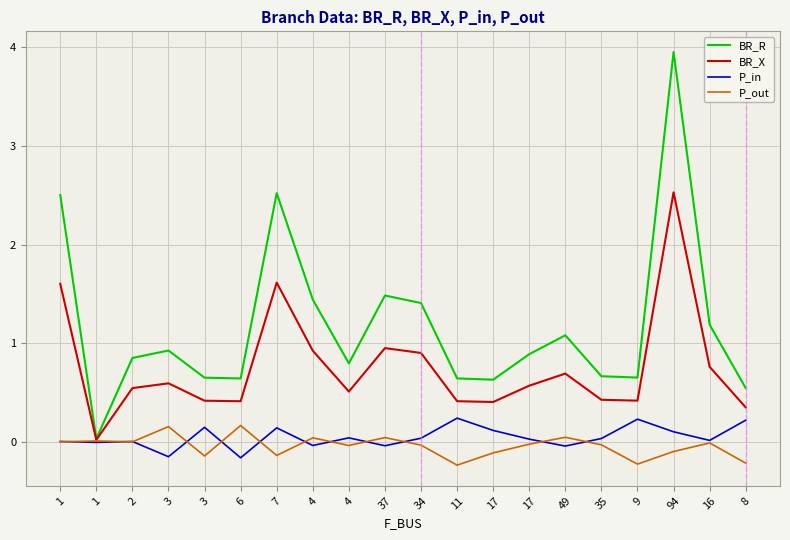

How many series are shown in this chart?

4